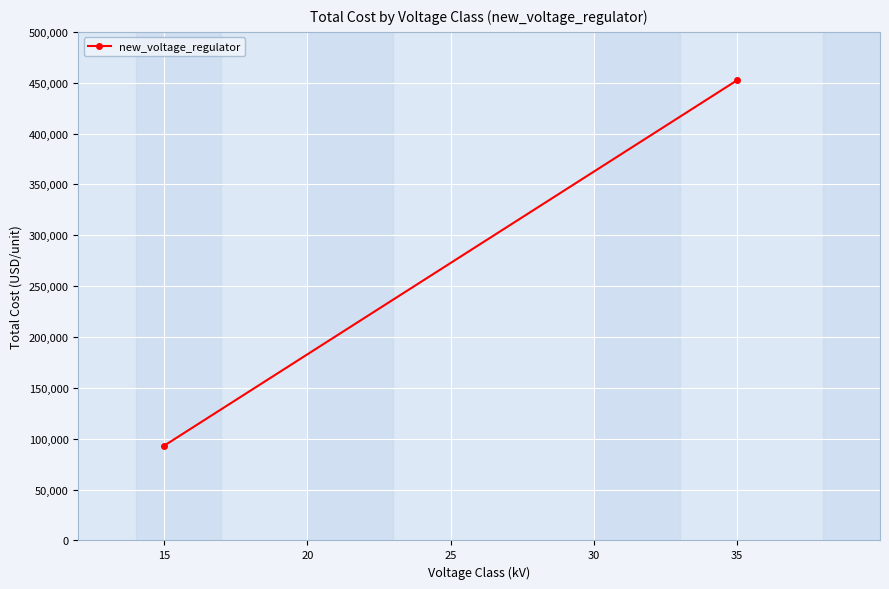

Which has a higher value, 35 or 15?

35